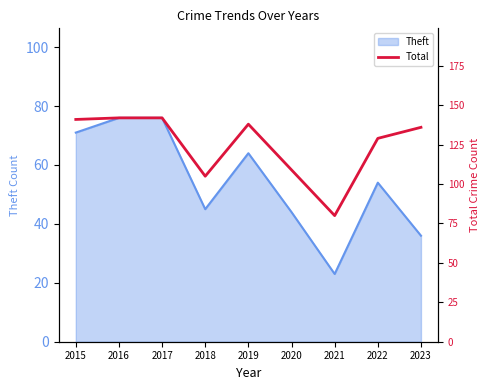

How many data points does each series have?

9